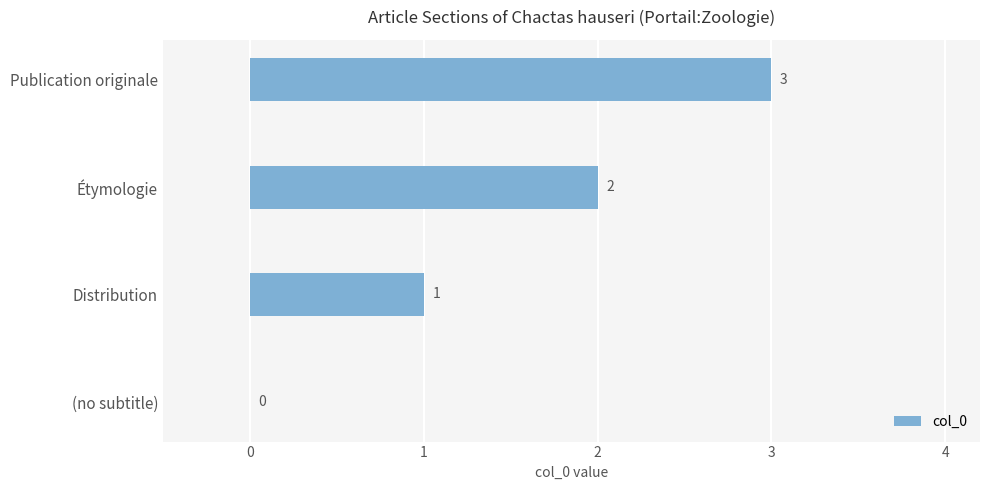

Are the bars grouped side by side (vs. stacked)?

No